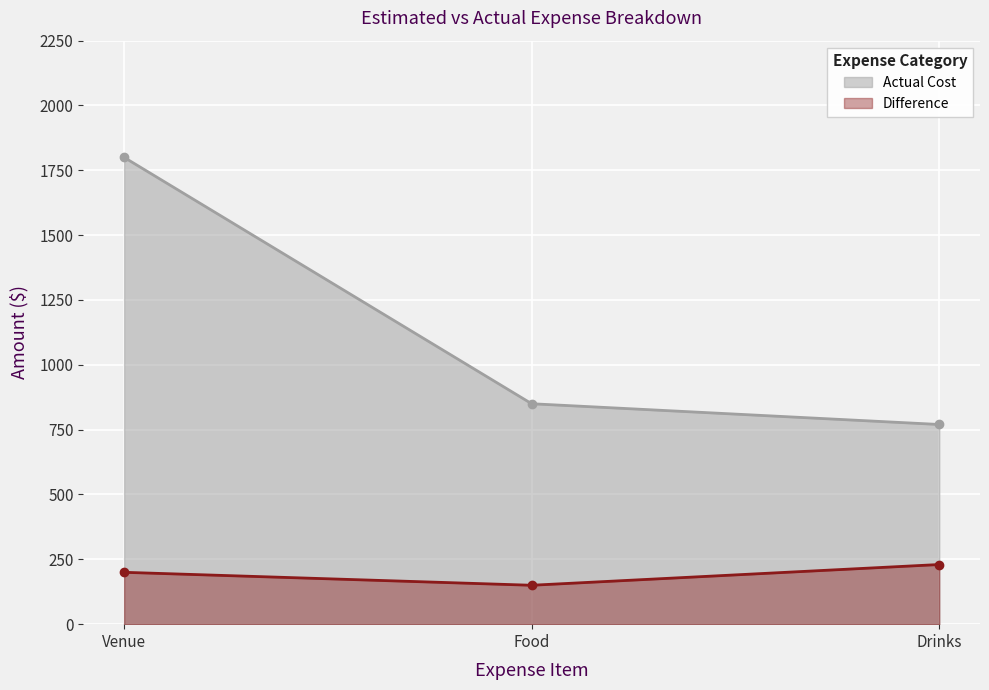

Which series has the largest total across all categories?

Actual Cost